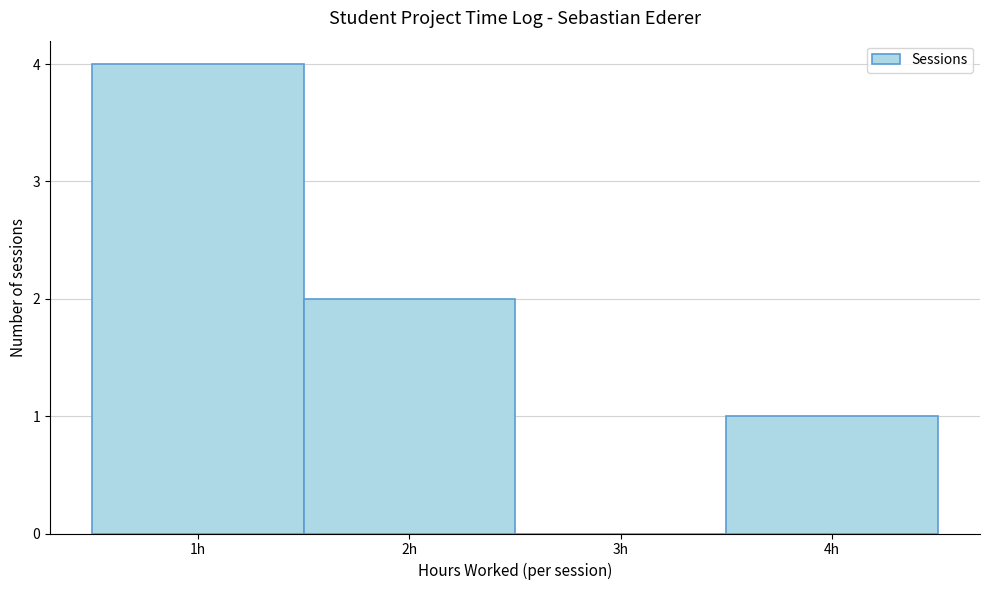

Reading left to right, transcribe this chart: for each bar, give the range it covers on the x-axis and its height. The values are not printed on the chart, so give them approximately, as read against the axis.

0.5 to 1.5: 4
1.5 to 2.5: 2
2.5 to 3.5: 0
3.5 to 4.5: 1